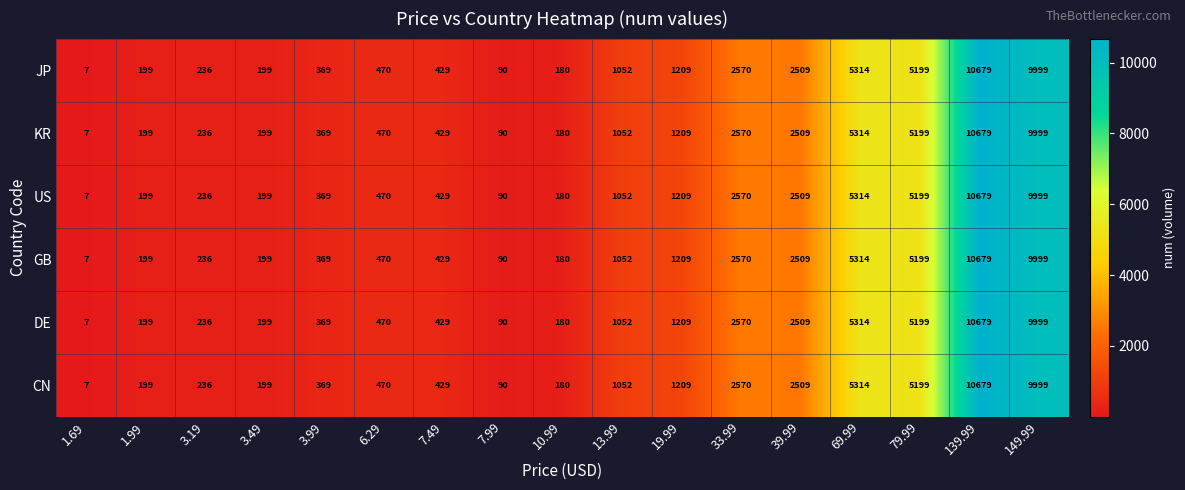

The value of JP at 13.99 is 1052. True or false?

True